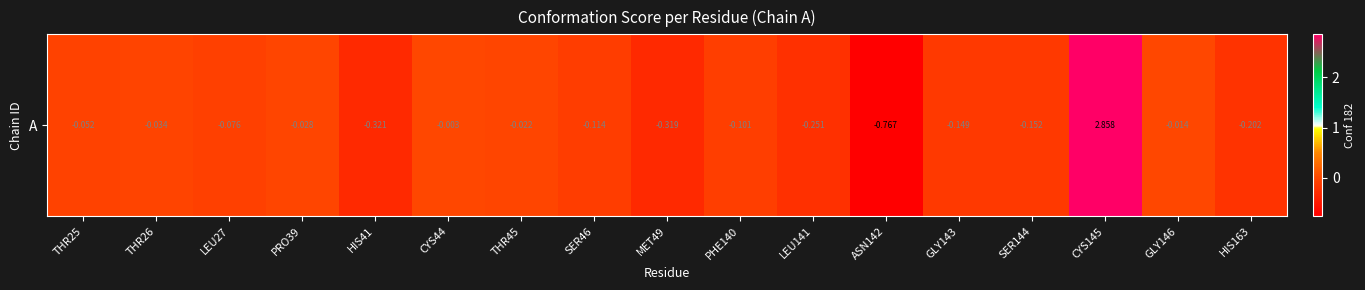

The value at LEU141 is -0.3. True or false?

True